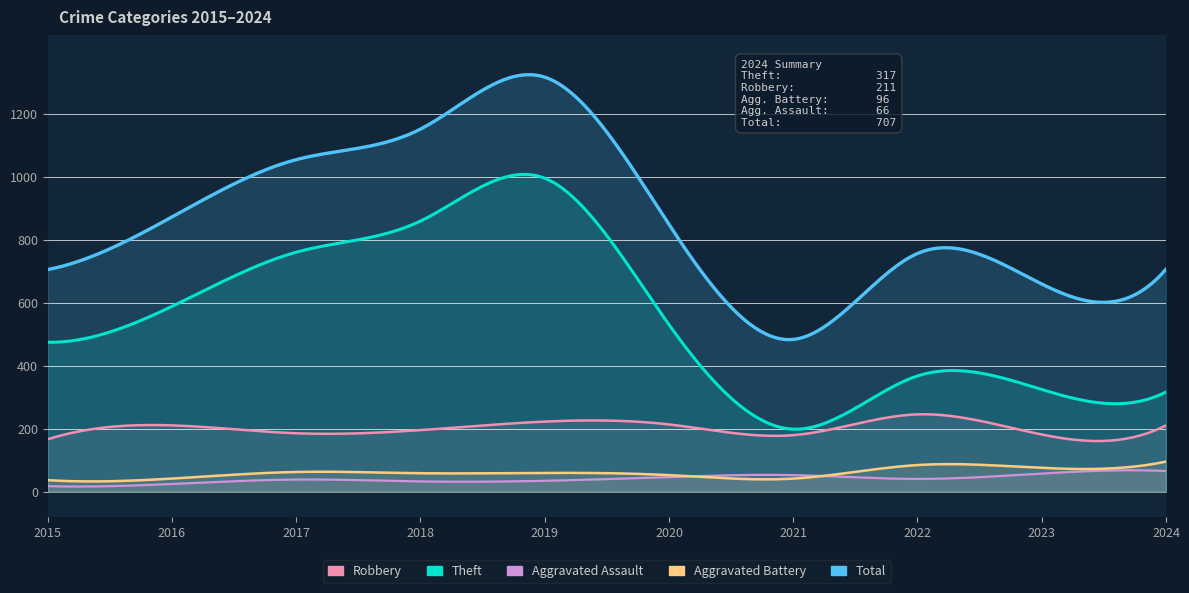

In Theft, how many points are higher than both neighbors (excluding endpoints)?

2